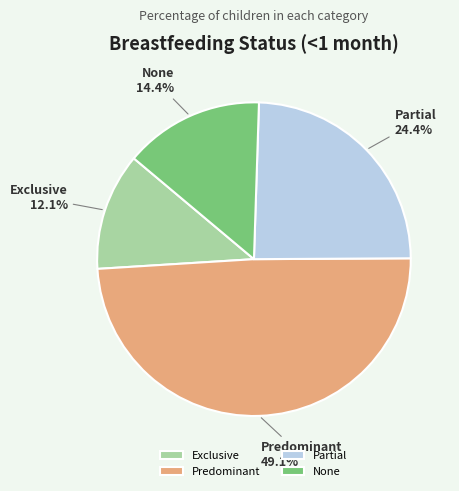

What is the largest slice in the pie chart?

Predominant